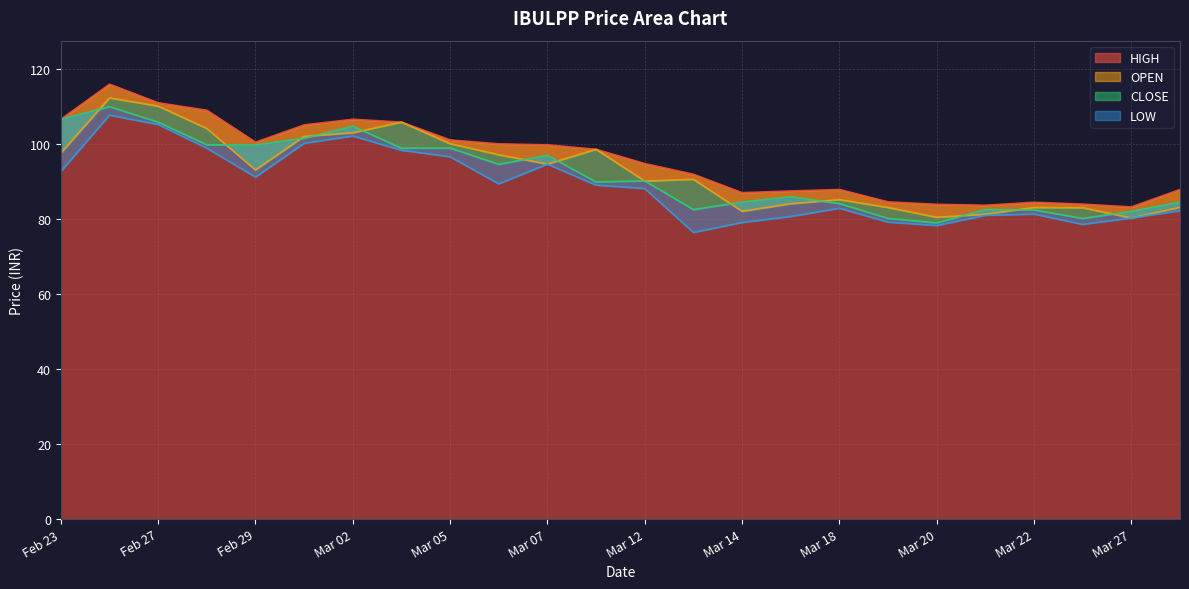

In OPEN, how many points are lower than both neighbors (excluding endpoints)?

6